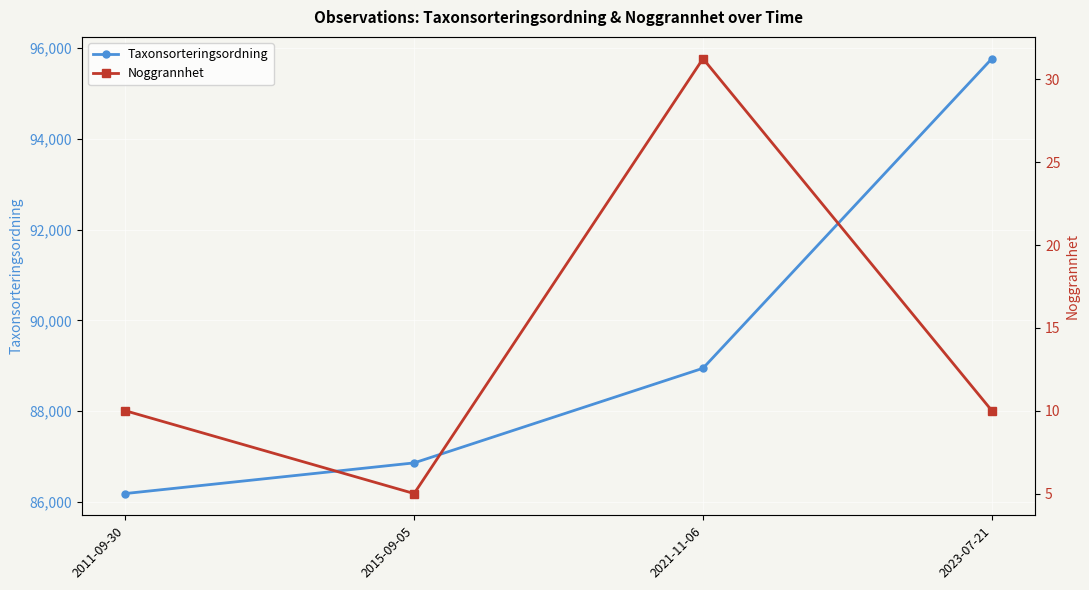

What value does the Noggrannhet series have at 2023-07-21?

10.0